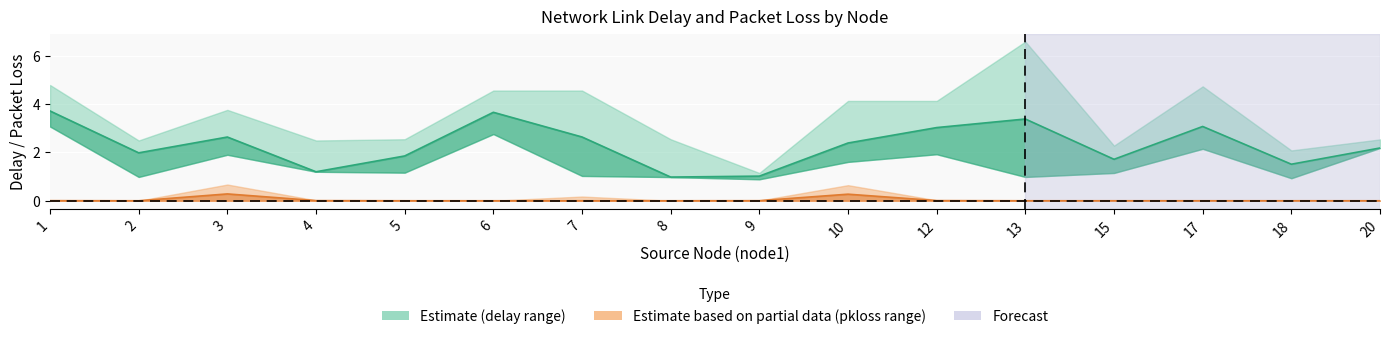

Reading left to right, extract all data points from this chart.

delay_lower: 3.1	1.0	1.9	1.2	1.2	2.8	1.0	1.0	0.9	1.6	1.9	1.0	1.1	2.1	0.9	2.2
delay_mid: 3.7	2.0	2.6	1.2	1.9	3.7	2.6	1.0	1.0	2.4	3.0	3.4	1.7	3.1	1.5	2.2
delay_upper: 4.8	2.5	3.8	2.5	2.5	4.6	4.6	2.5	1.1	4.1	4.1	6.6	2.3	4.7	2.1	2.5
pkloss_lower: 0.0	0.0	0.0	0.0	0.0	0.0	0.0	0.0	0.0	0.0	0.0	0.0	0.0	0.0	0.0	0.0
pkloss_mid: 0.0	0.0	0.3	0.0	0.0	0.0	0.0	0.0	0.0	0.3	0.0	0.0	0.0	0.0	0.0	0.0
pkloss_upper: 0.0	0.0	0.7	0.0	0.0	0.0	0.2	0.0	0.0	0.6	0.0	0.0	0.0	0.0	0.0	0.0